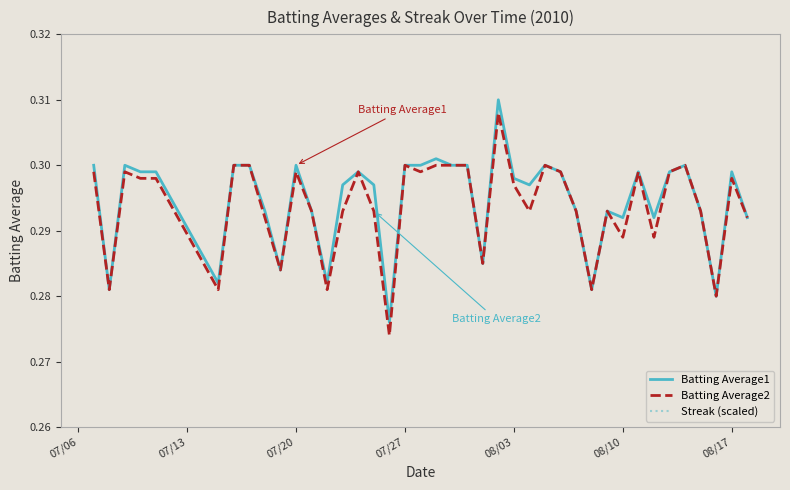

The Batting Average2 series shows 0.1 at 08/10. True or false?

False